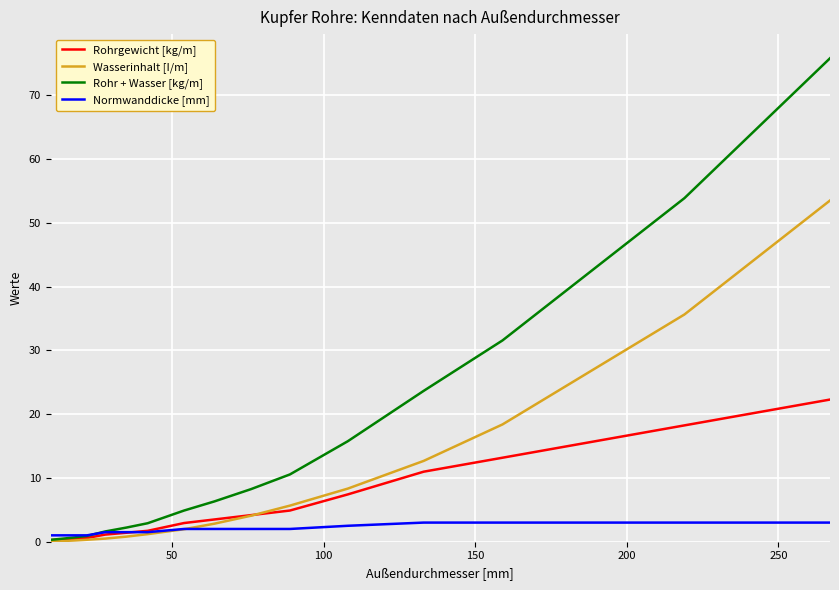

Which series has the largest total across all categories?

Rohr + Wasser [kg/m]